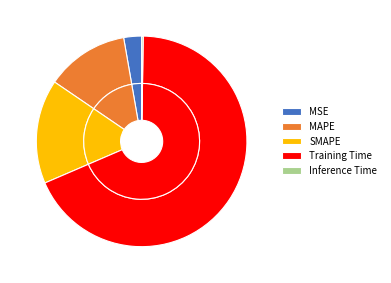

What percentage do MAPE and MSE together represent?

15.5%